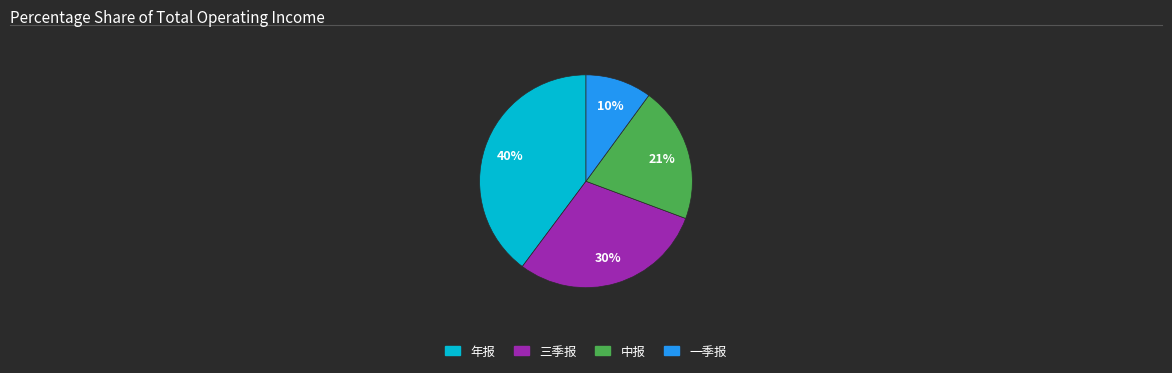

What is the largest slice in the pie chart?

年报